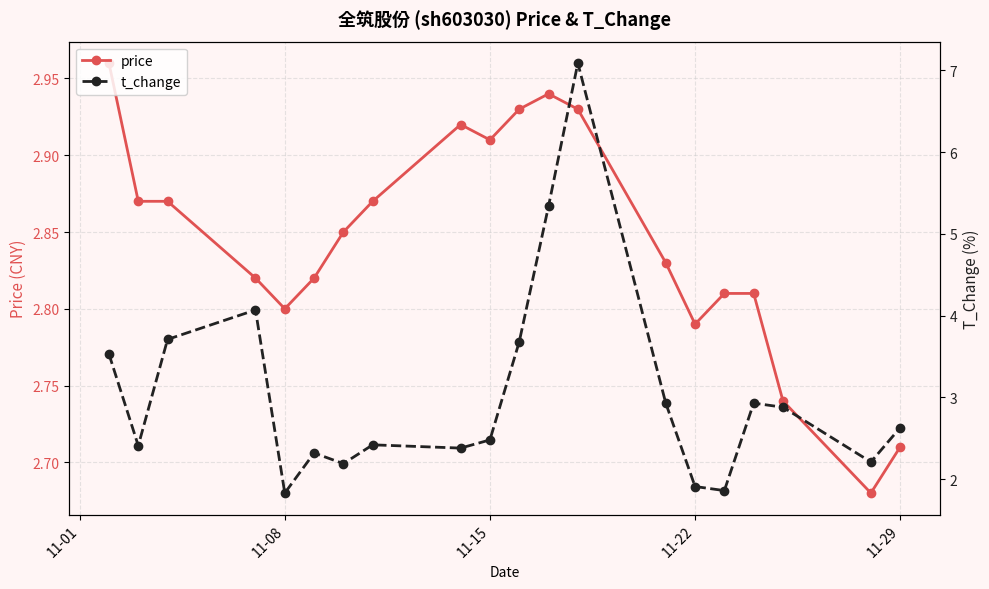

How many lines are shown in the chart?

2